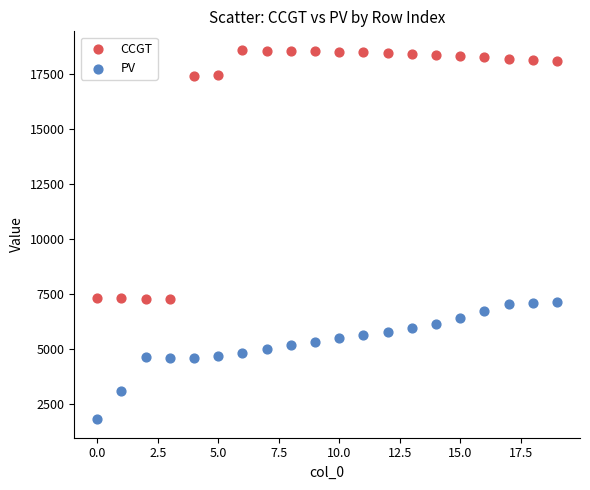

Which series reaches the minimum Y coordinate?

PV